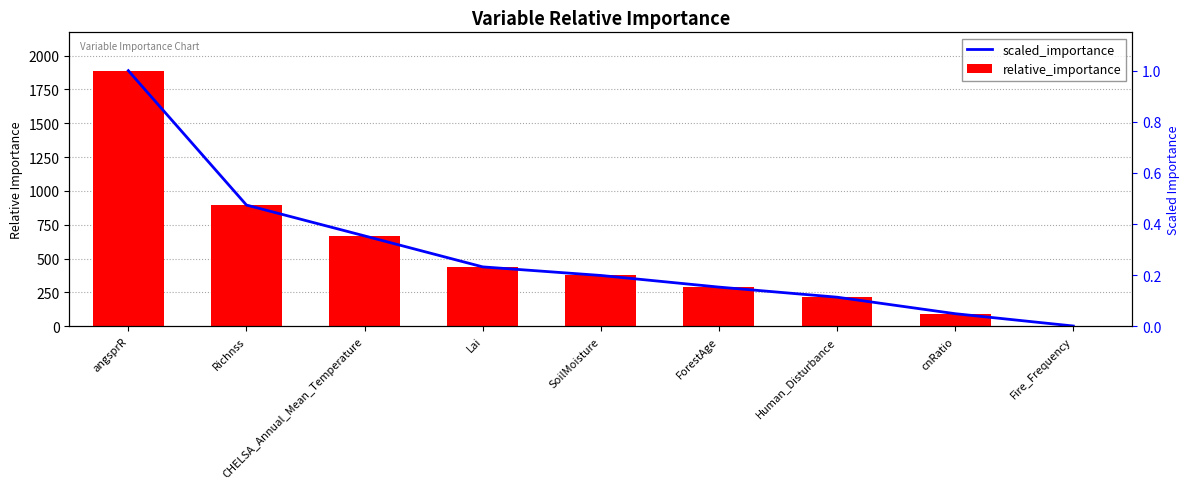

How many bars are there in total?

18